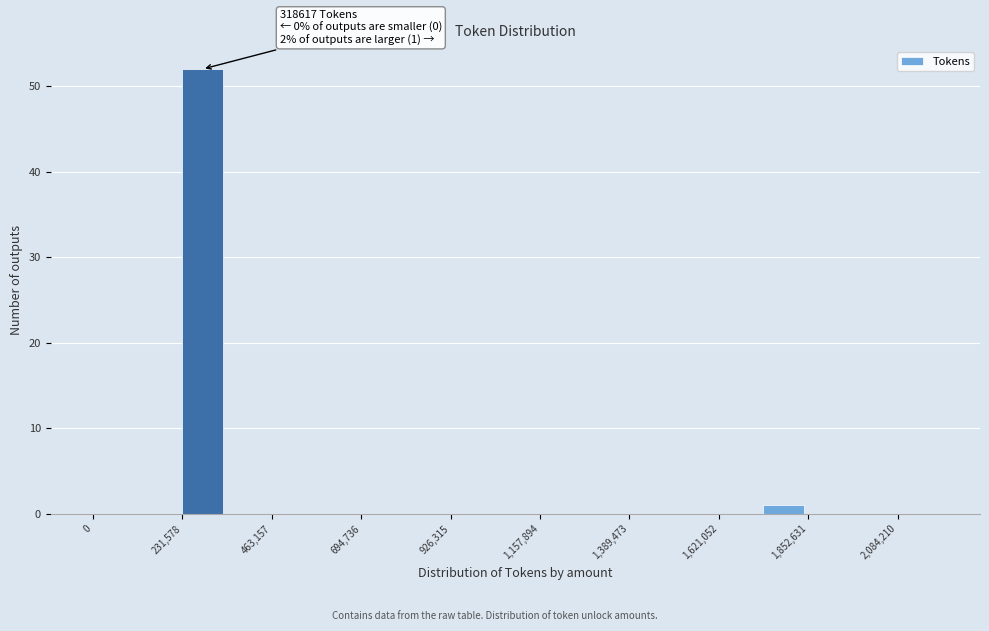

Read against the x-axis, roughly where is the centre of the tallest bar?

300000